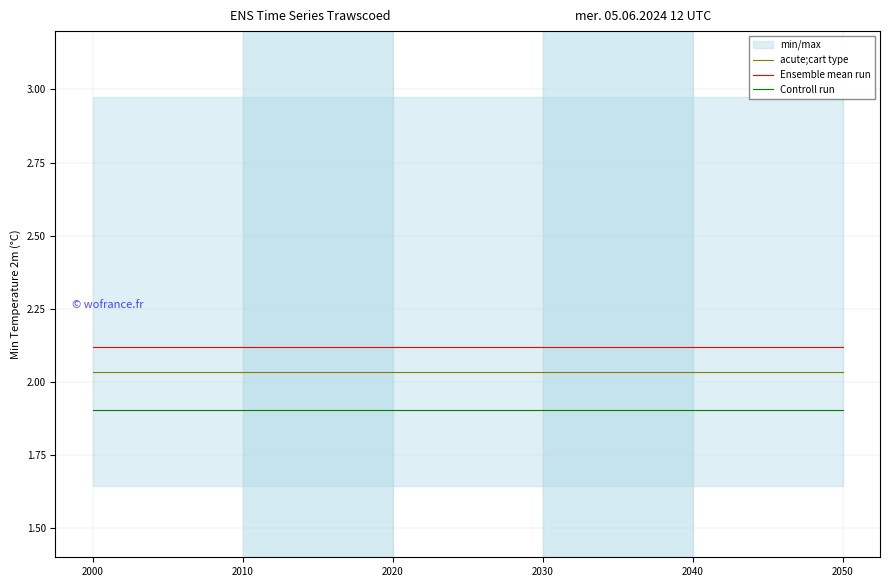

Is the value of Controll run at 2050 greater than the value of acute;cart type at 2040?

No